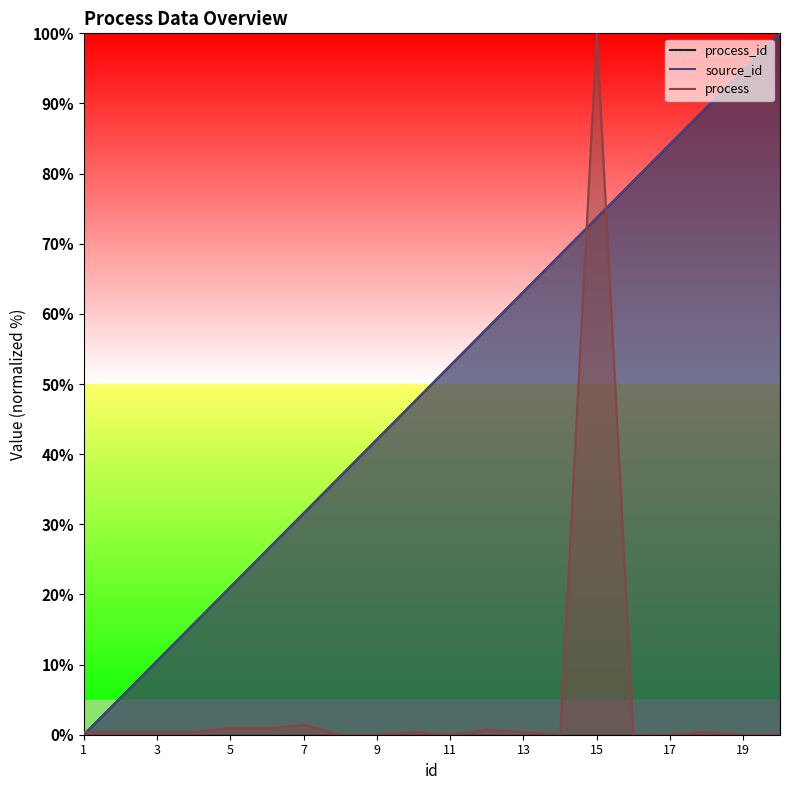

What is the average value of the source_id series?

50.0